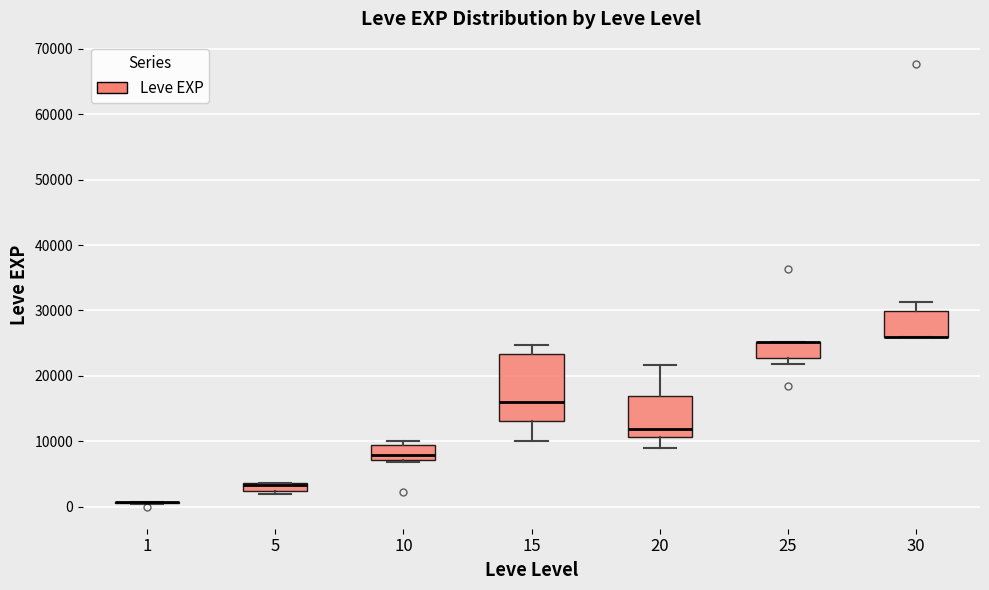

Comparing the boxes themselves (not the whiskers), which one is the tallest?

15